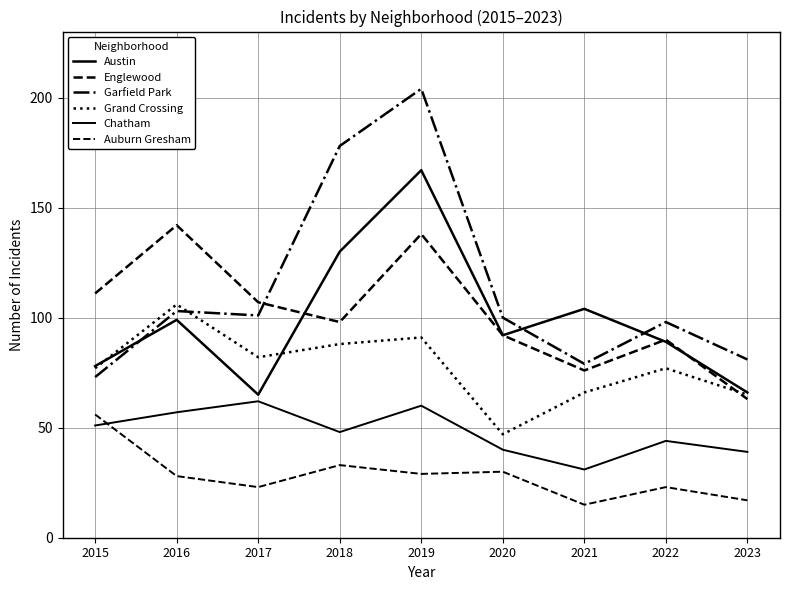

What is the sum of the Garfield Park values at 2015 and 2016?

176